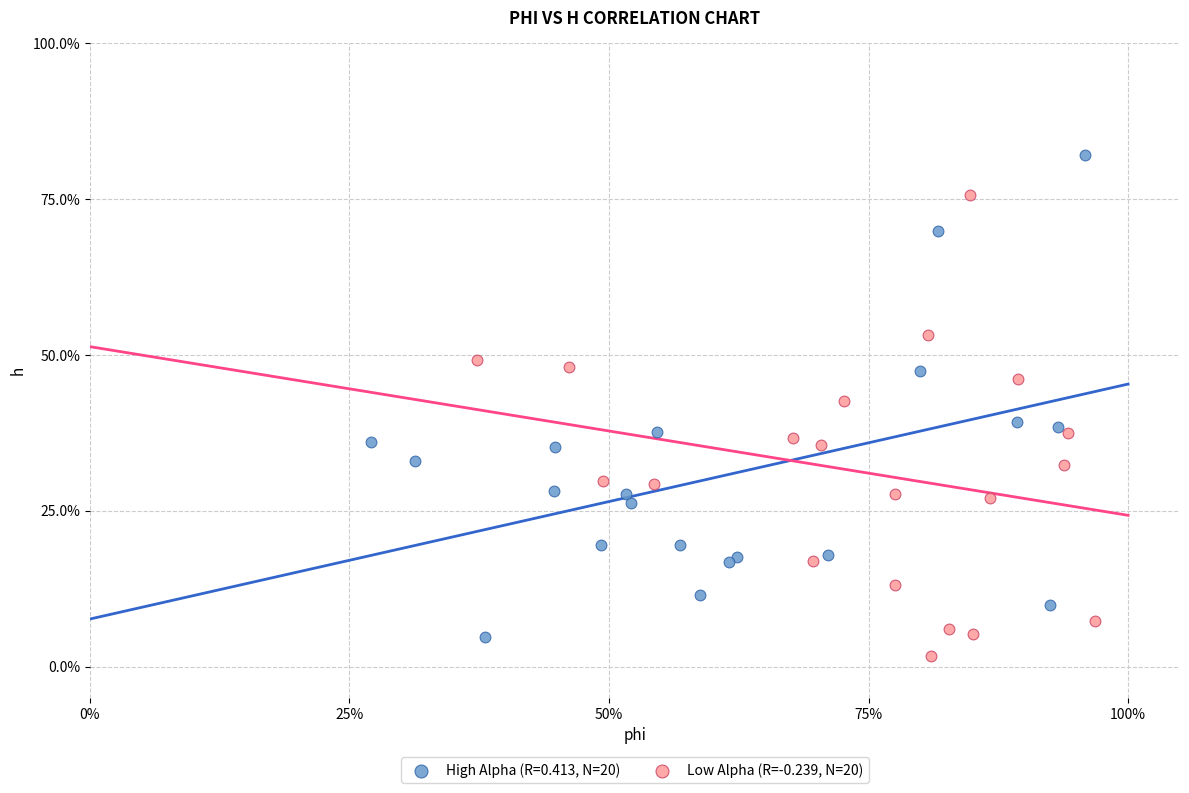

What are all the series names shown in the legend?

High Alpha (R=0.413, N=20), Low Alpha (R=-0.239, N=20)